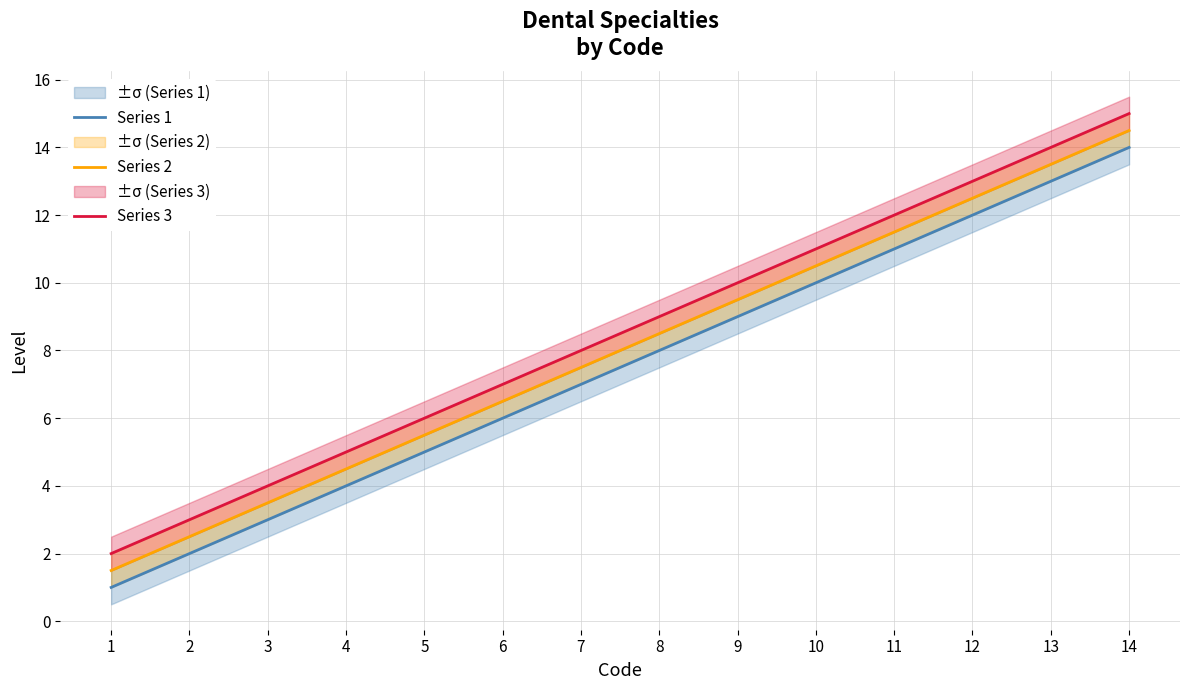

List the labels in order of Series 2 value, smallest first.

1, 2, 3, 4, 5, 6, 7, 8, 9, 10, 11, 12, 13, 14